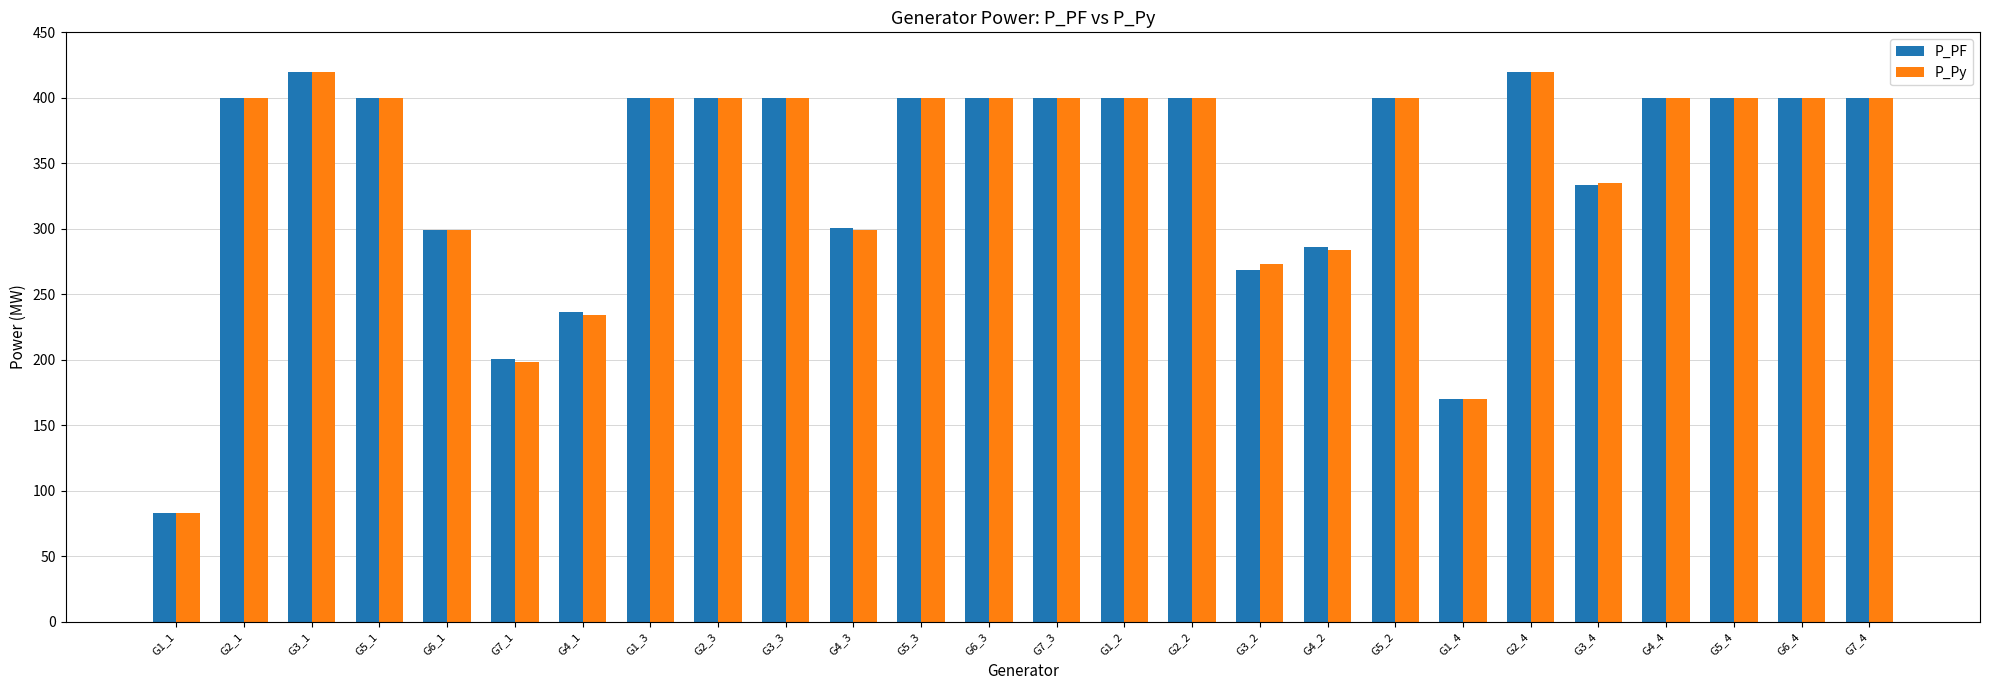

What is the maximum value shown in the chart?

420.0